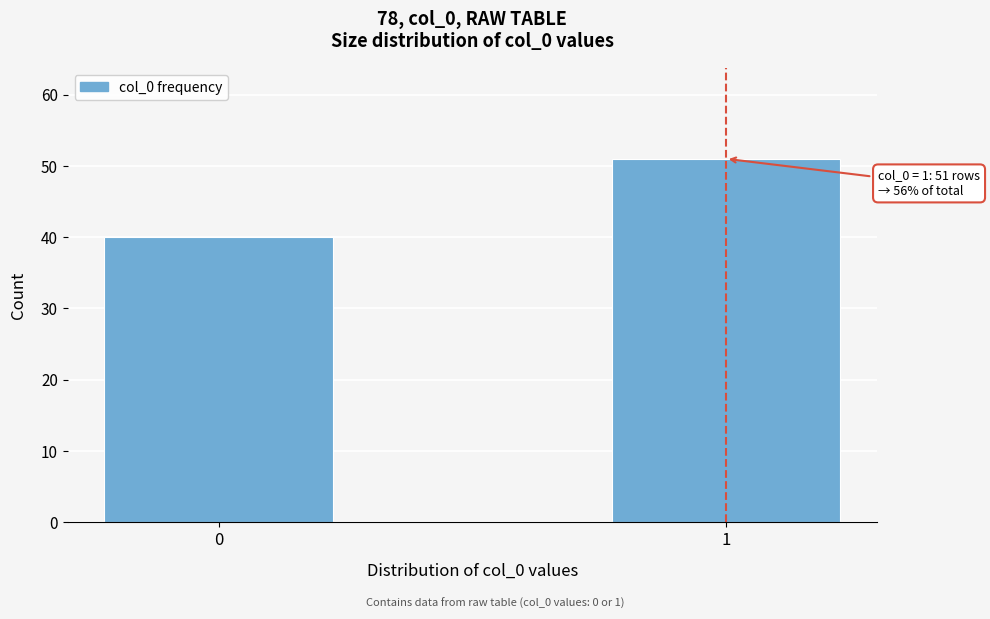

Reading left to right, extract all data points from this chart.

40	51